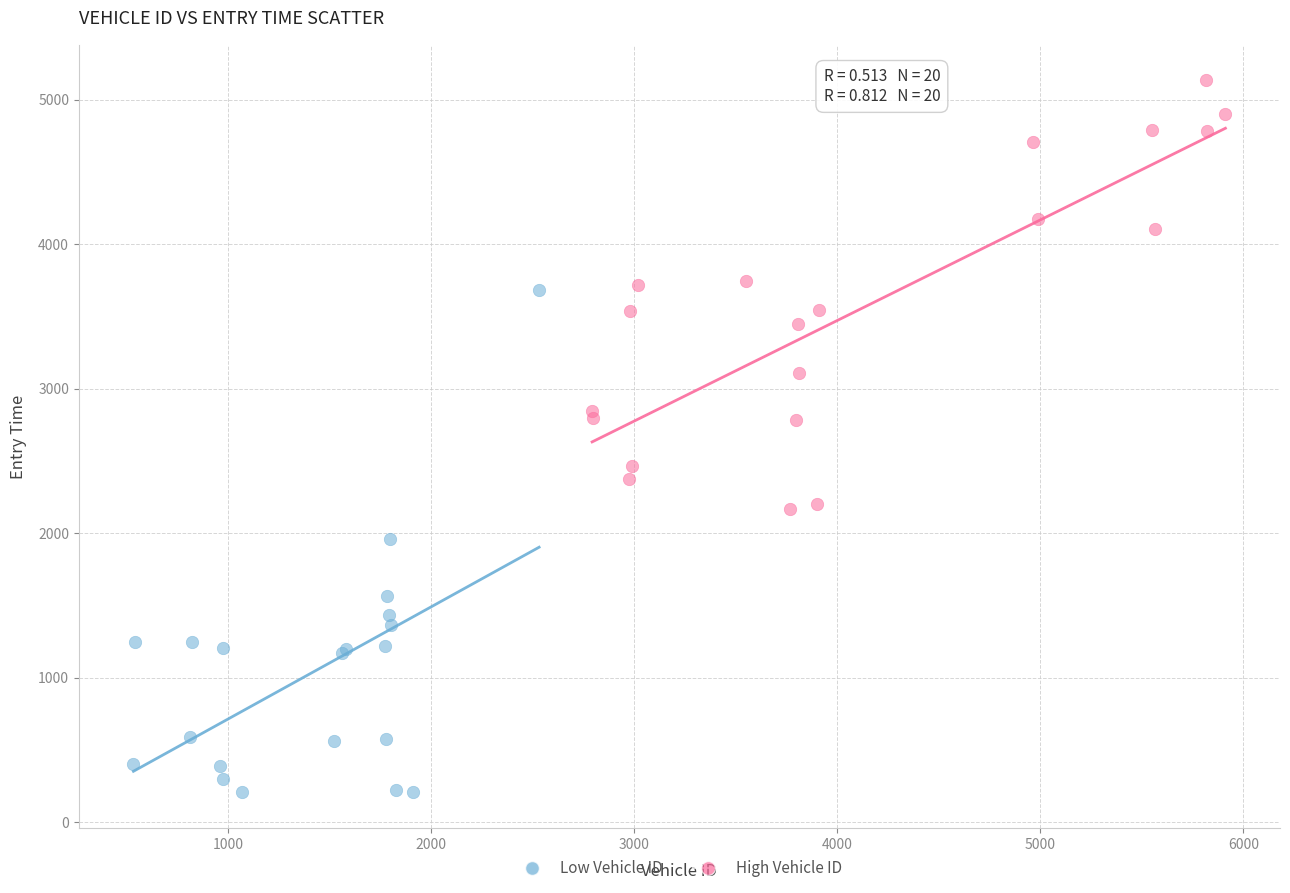

Which series contains the lowest Y value?

Low Vehicle ID